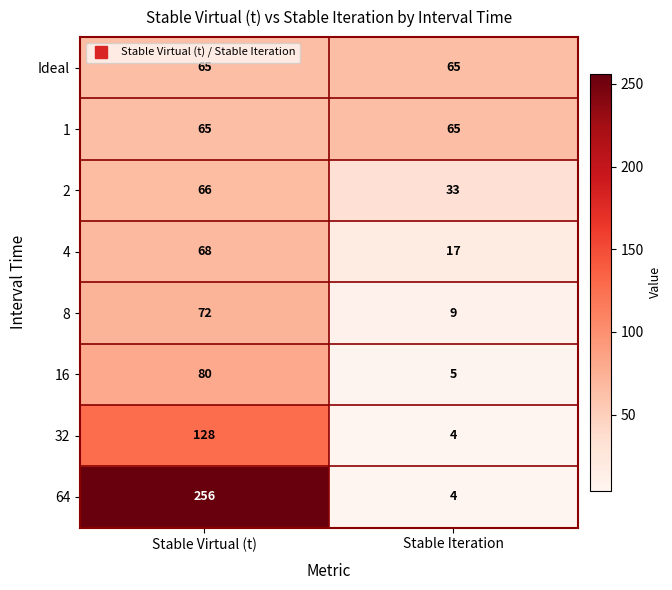

Which label corresponds to the largest value in the chart?

Stable Virtual (t)